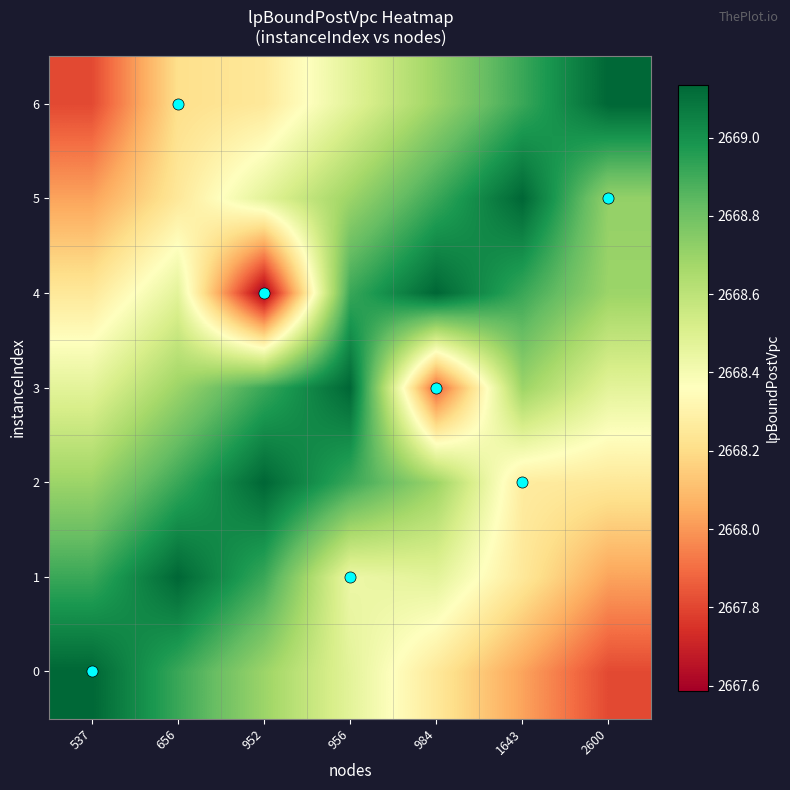

How many data points does each series have?

7